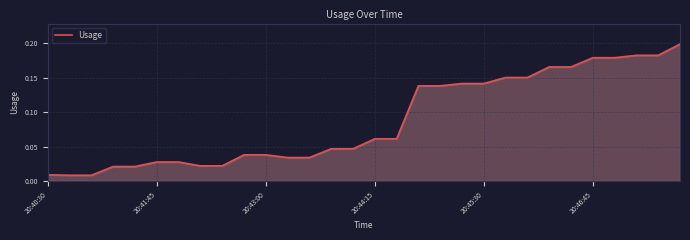

How many lines are shown in the chart?

1